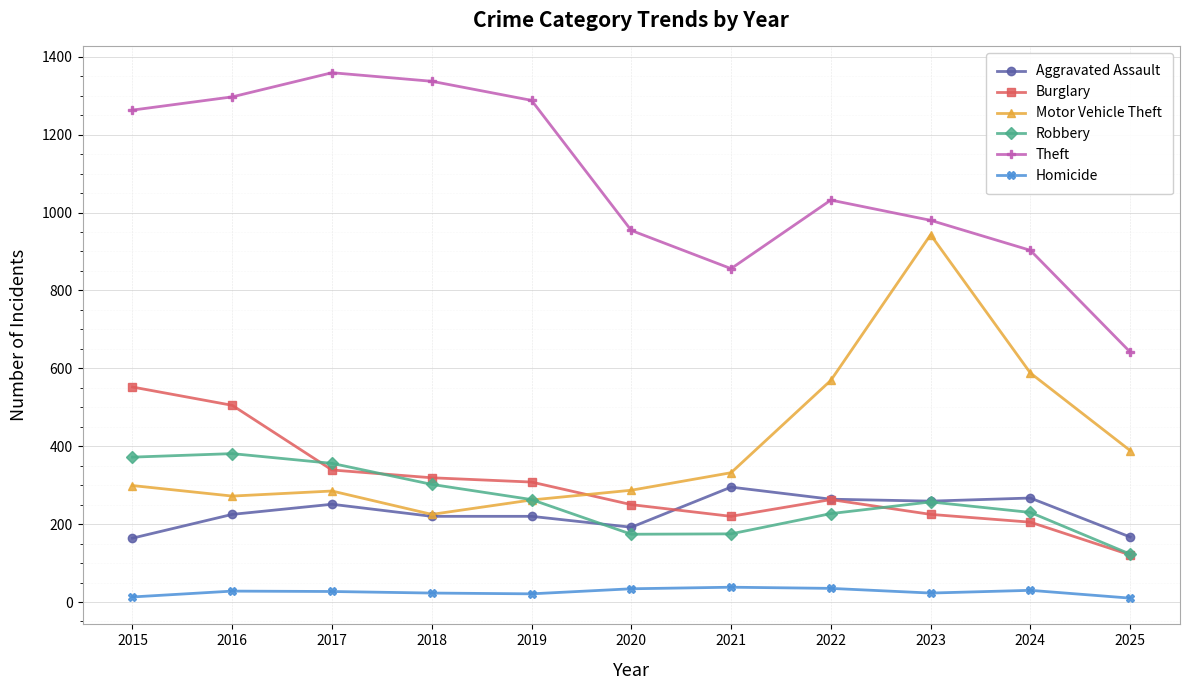

Which category has the highest value across all series?

2017